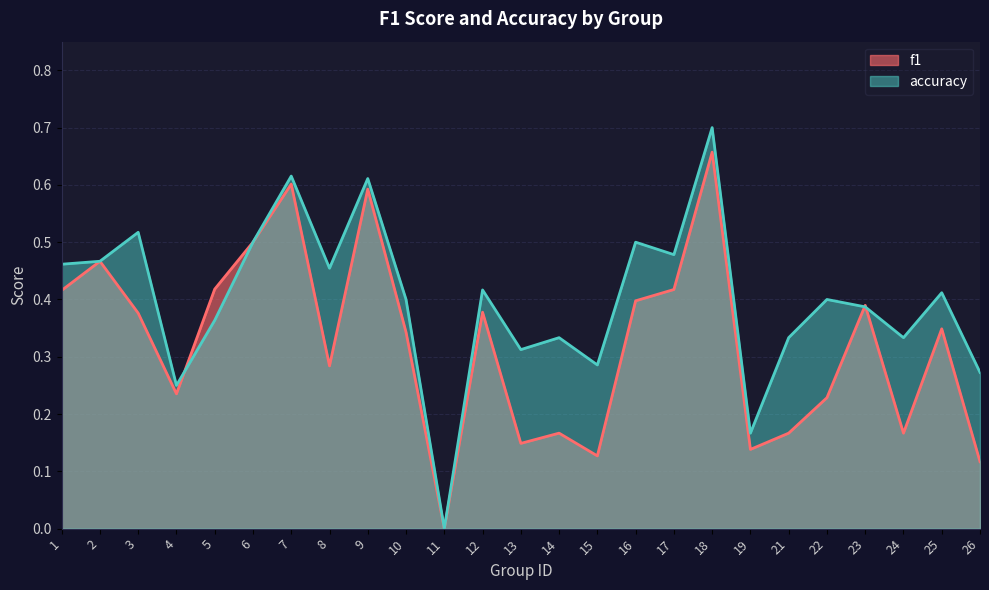

Reading left to right, extract all data points from this chart.

f1: 0.4	0.5	0.4	0.2	0.4	0.5	0.6	0.3	0.6	0.3	0.0	0.4	0.1	0.2	0.1	0.4	0.4	0.7	0.1	0.2	0.2	0.4	0.2	0.3	0.1
accuracy: 0.5	0.5	0.5	0.2	0.4	0.5	0.6	0.5	0.6	0.4	0.0	0.4	0.3	0.3	0.3	0.5	0.5	0.7	0.2	0.3	0.4	0.4	0.3	0.4	0.3